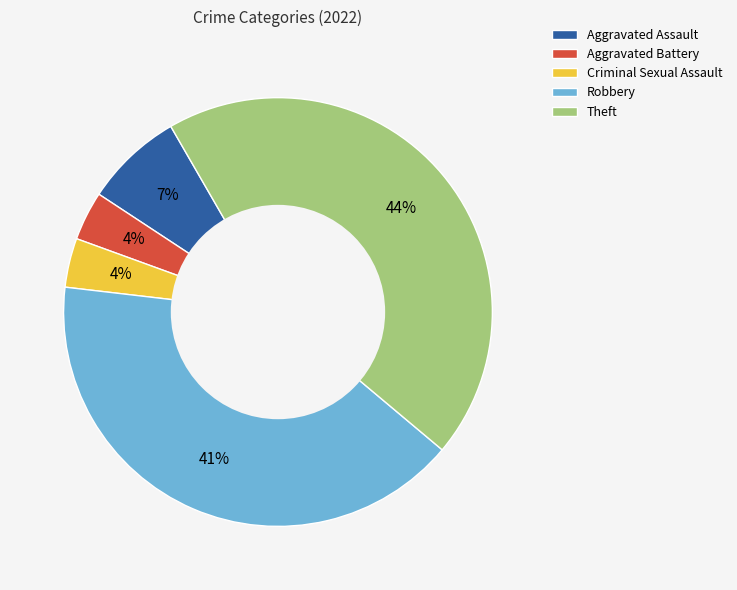

Count the number of slices in the pie.

5